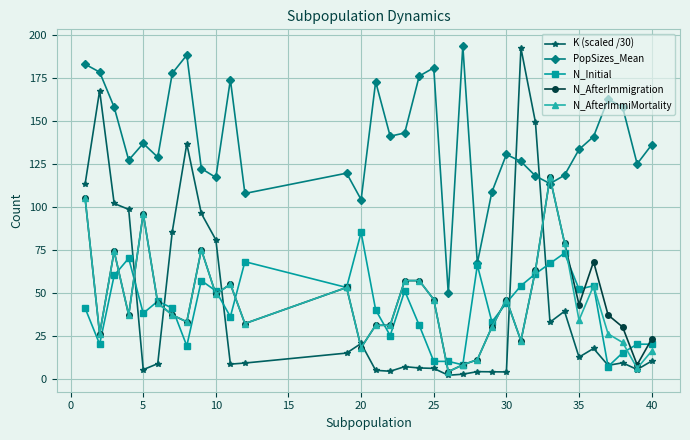

After their last crossing, which series has the higher values: PopSizes_Mean or N_AfterImmigration?

PopSizes_Mean